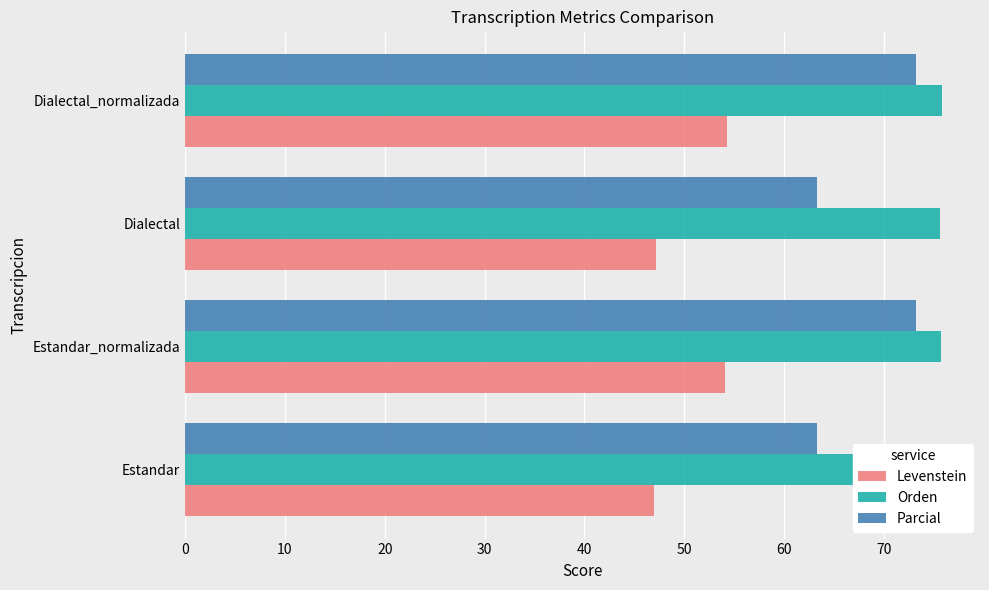

What are all the series names shown in the legend?

Levenstein, Orden, Parcial